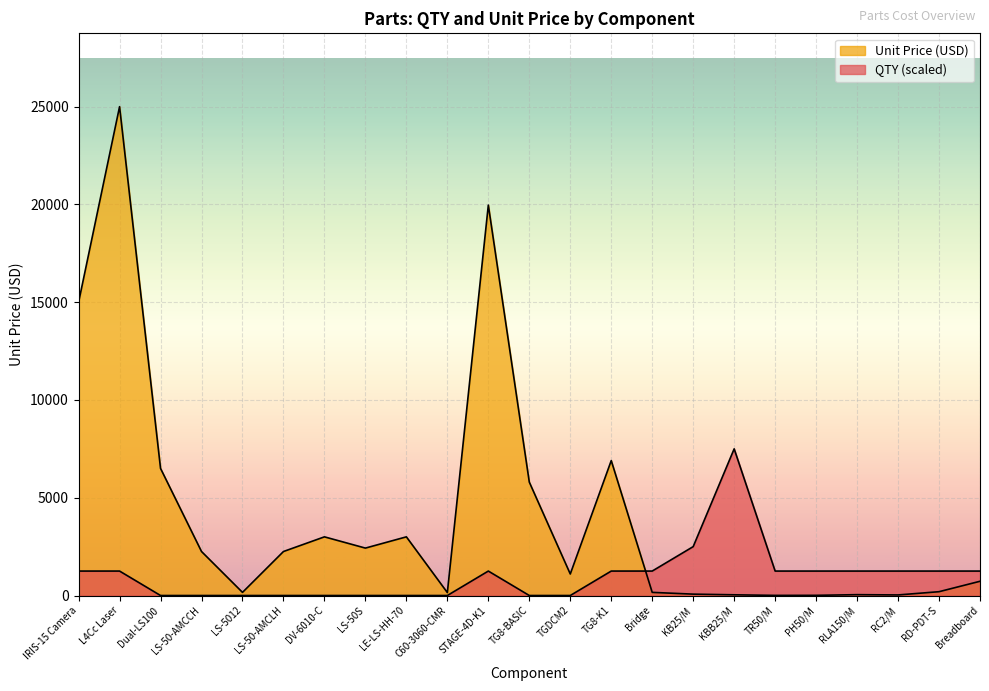

The value of QTY at TR50/M is 1250. True or false?

True